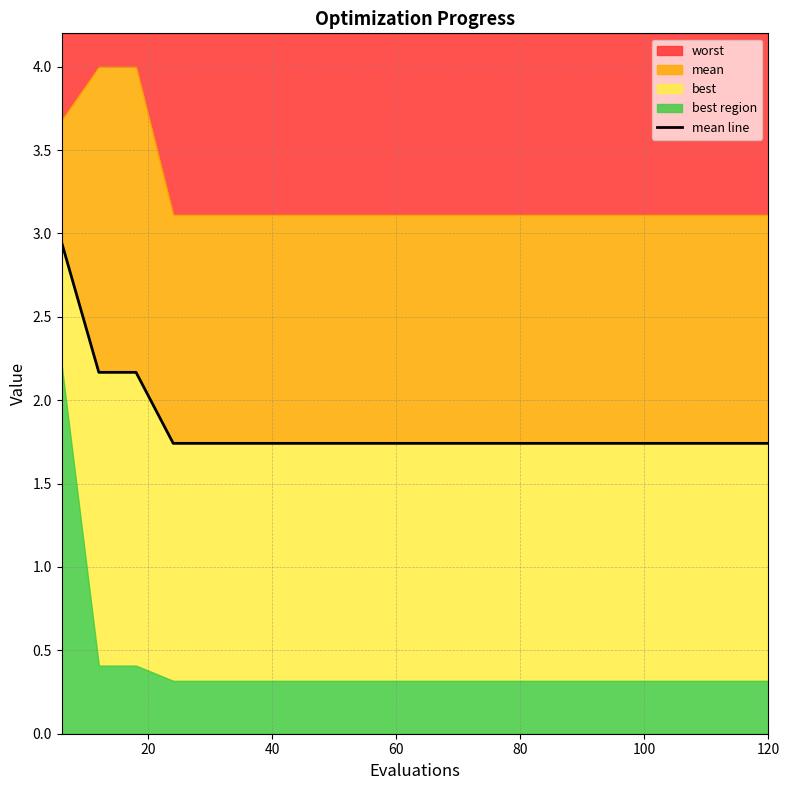

Does the chart display data point markers on the line(s)?

No